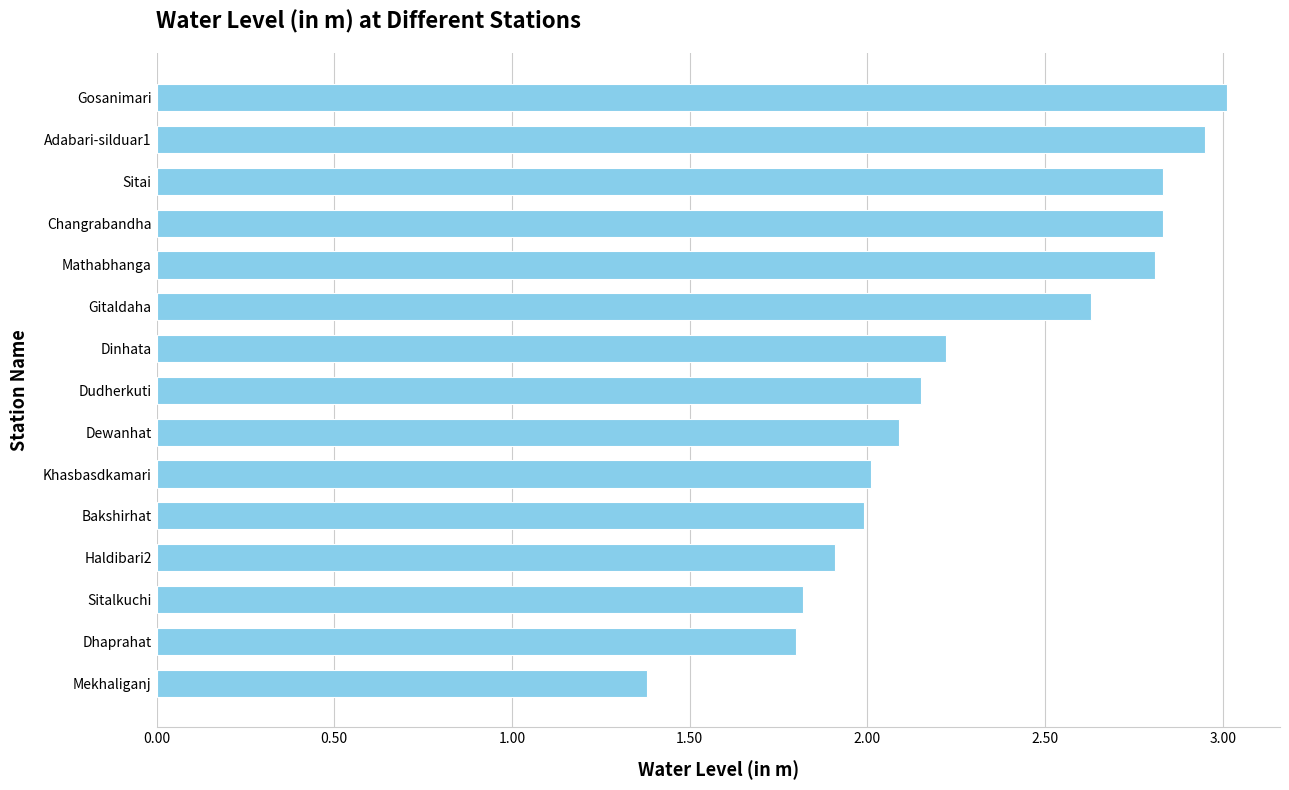

The chart shows a value of 2.6 at Sitalkuchi. True or false?

False